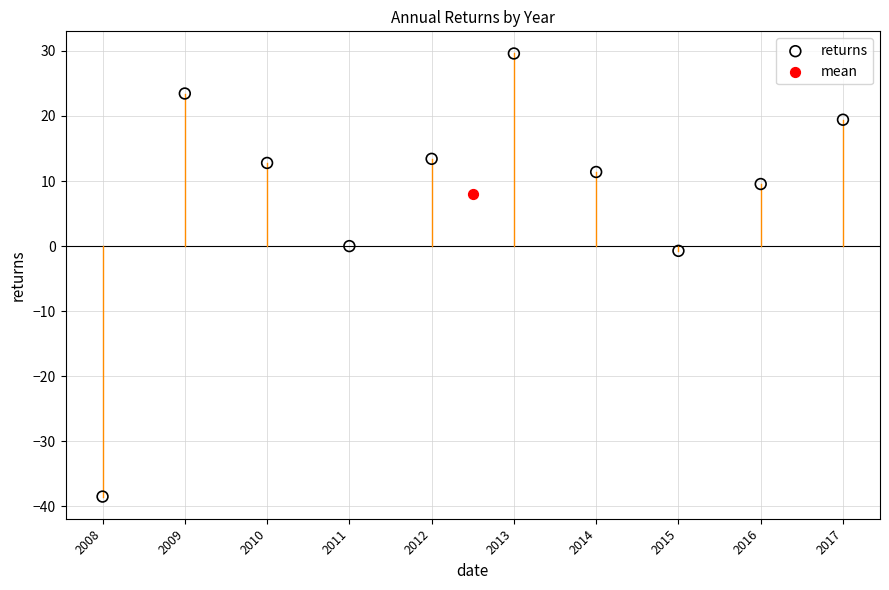

What are all the series names shown in the legend?

returns, mean